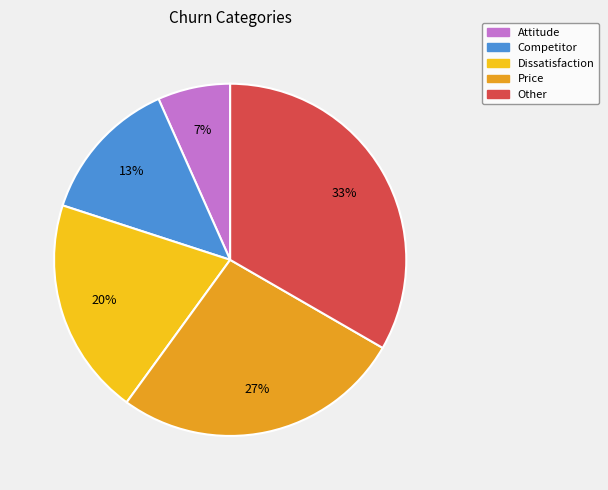

Which slice is the largest?

Other